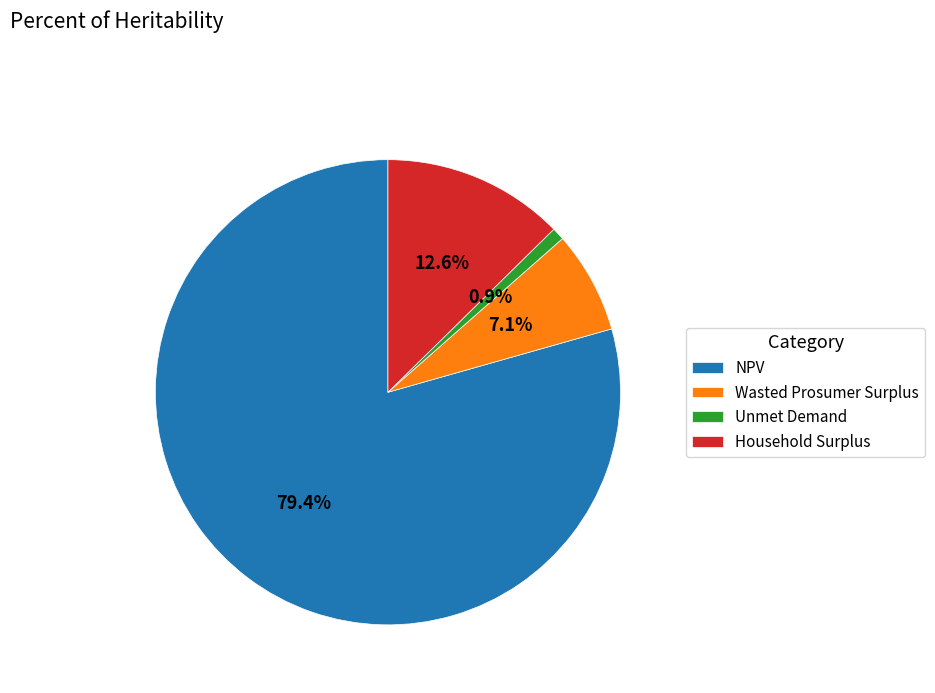

Which category has the smallest portion of the pie?

Unmet Demand